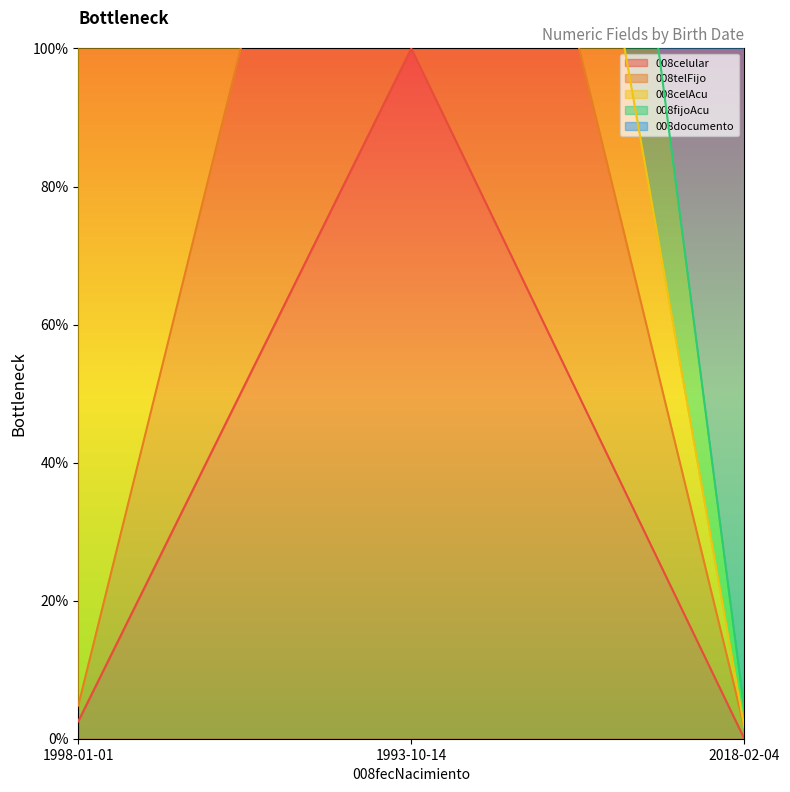

Which label corresponds to the smallest value in the chart?

2018-02-04